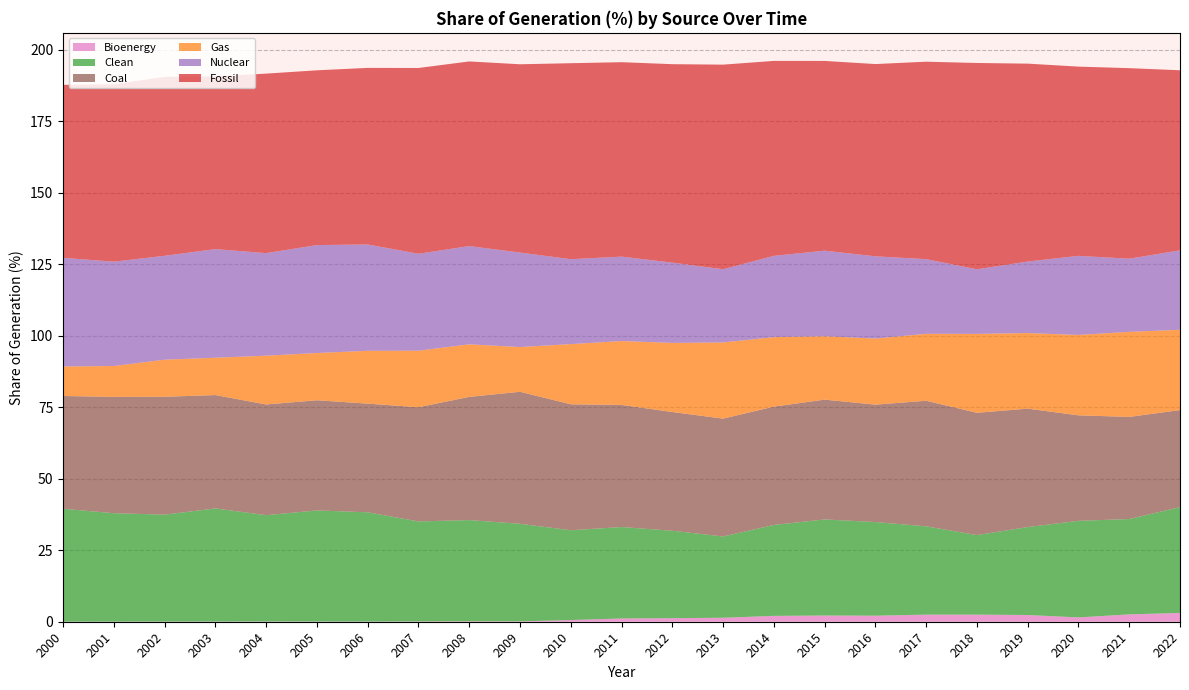

Reading left to right, extract all data points from this chart.

Bioenergy: 0.0	0.0	0.1	0.1	0.1	0.1	0.1	0.1	0.1	0.1	0.6	1.1	1.2	1.4	2.0	2.2	2.1	2.5	2.5	2.4	1.5	2.6	3.1
Clean: 39.5	37.9	37.4	39.6	37.2	38.9	38.2	35.0	35.4	34.1	31.4	32.0	30.6	28.4	31.8	33.6	32.8	30.9	27.8	30.8	33.8	33.4	37.0
Coal: 39.4	40.7	41.2	39.7	38.7	38.5	38.0	40.0	43.1	46.2	44.0	42.7	41.5	41.2	41.4	41.9	41.1	43.9	42.8	41.4	36.9	35.7	33.9
Gas: 10.3	10.8	13.0	13.1	17.1	16.5	18.5	19.8	18.4	15.7	21.1	22.4	24.2	26.6	24.3	22.2	23.1	23.4	27.6	26.5	28.1	29.8	28.1
Nuclear: 38.0	36.5	36.3	38.0	35.9	37.8	37.2	33.9	34.4	33.1	29.7	29.5	28.1	25.6	28.4	29.9	28.8	26.1	22.6	25.0	27.7	25.6	27.8
Fossil: 60.5	62.1	62.6	60.4	62.8	61.1	61.8	65.0	64.6	65.9	68.6	68.0	69.4	71.6	68.2	66.4	67.2	69.1	72.2	69.2	66.2	66.7	63.0